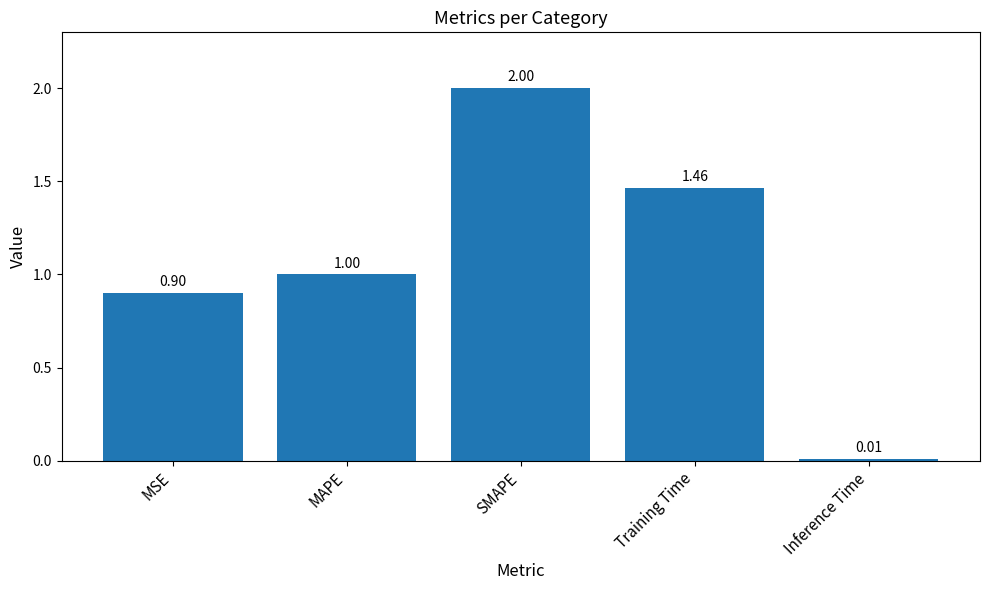

Which category has the lowest value across all series?

Inference Time